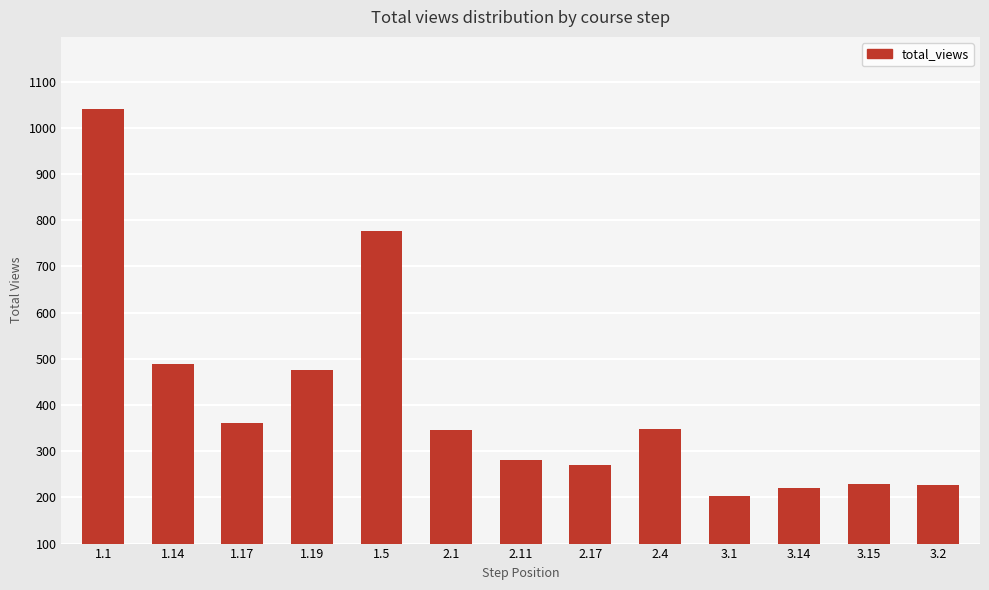

What is the label of the 7th bar from the left?

2.11